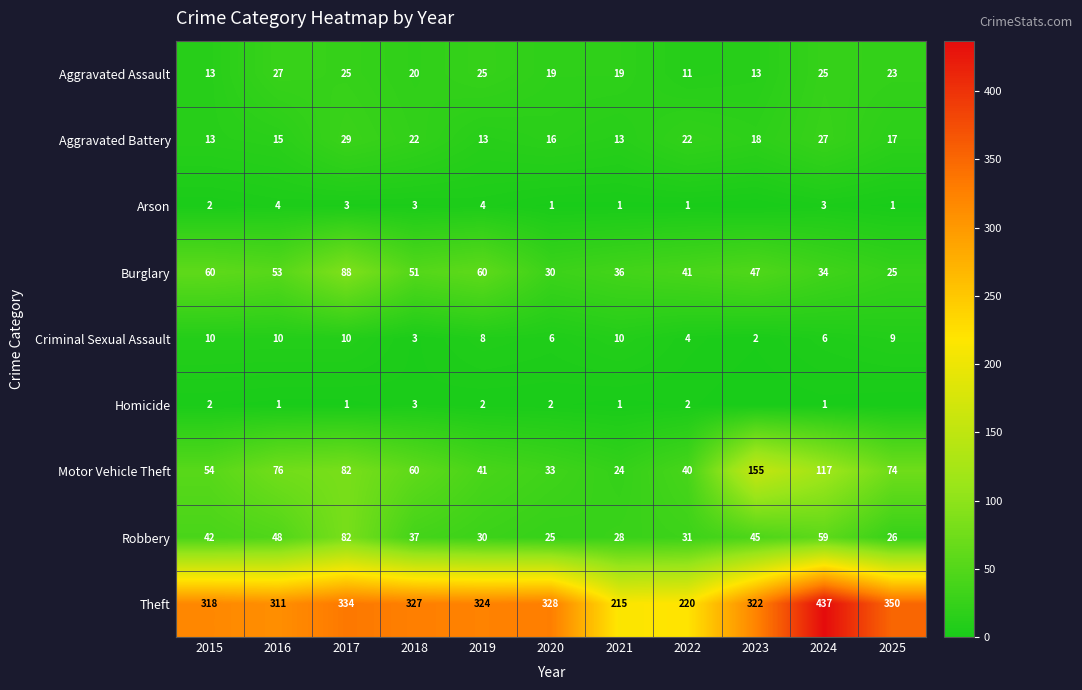

Where does the Robbery series first go above 37?

2015